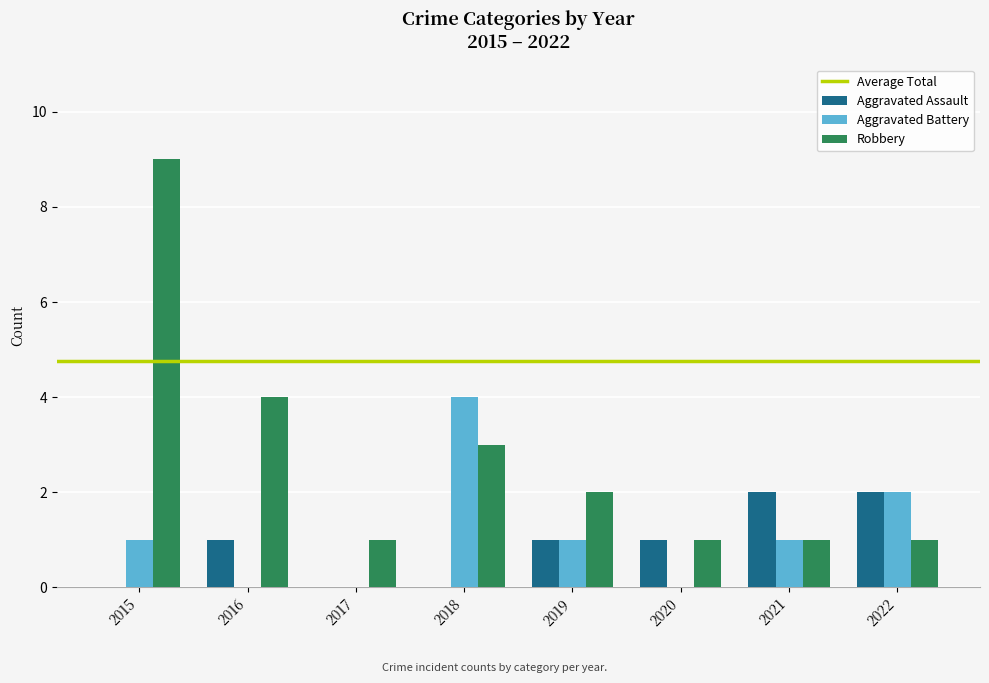

What is the sum of the Aggravated Battery values at 2015 and 2017?

1